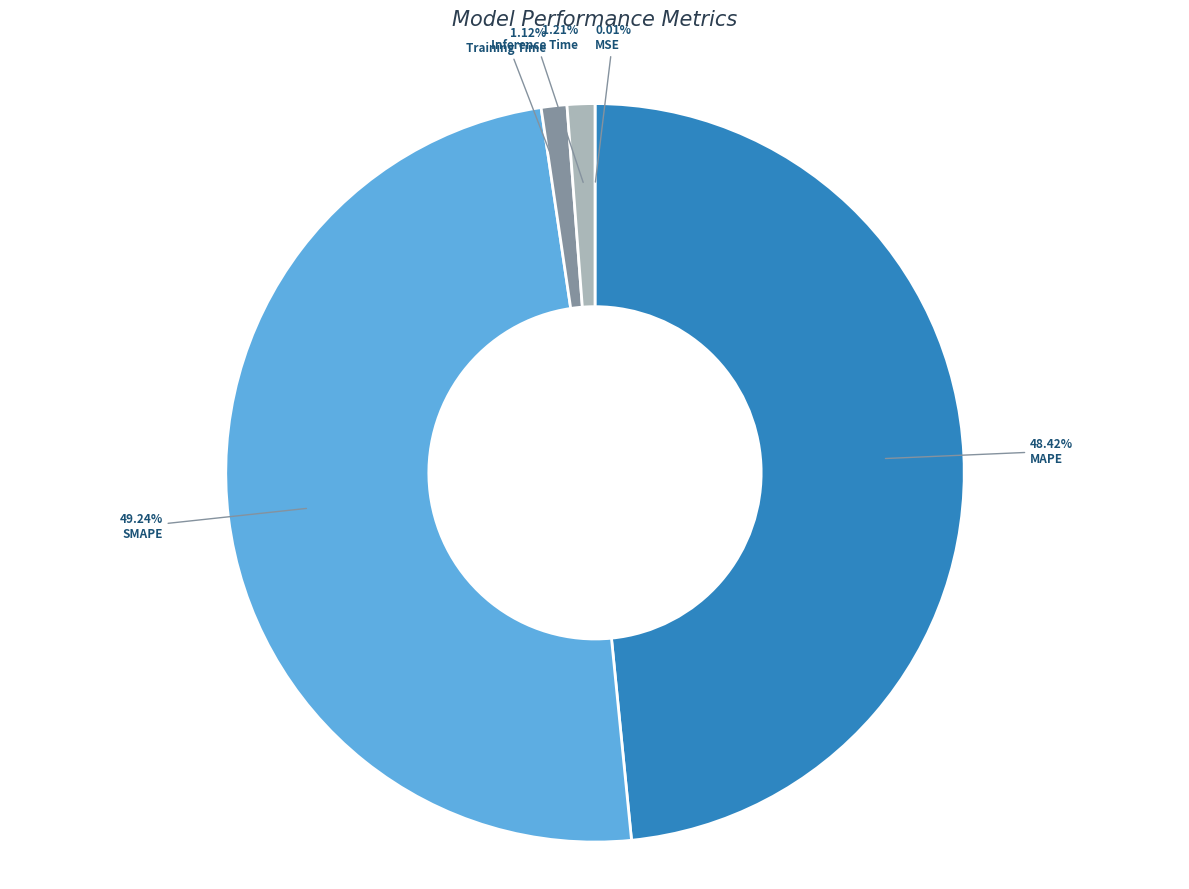

Which slice is the largest?

SMAPE